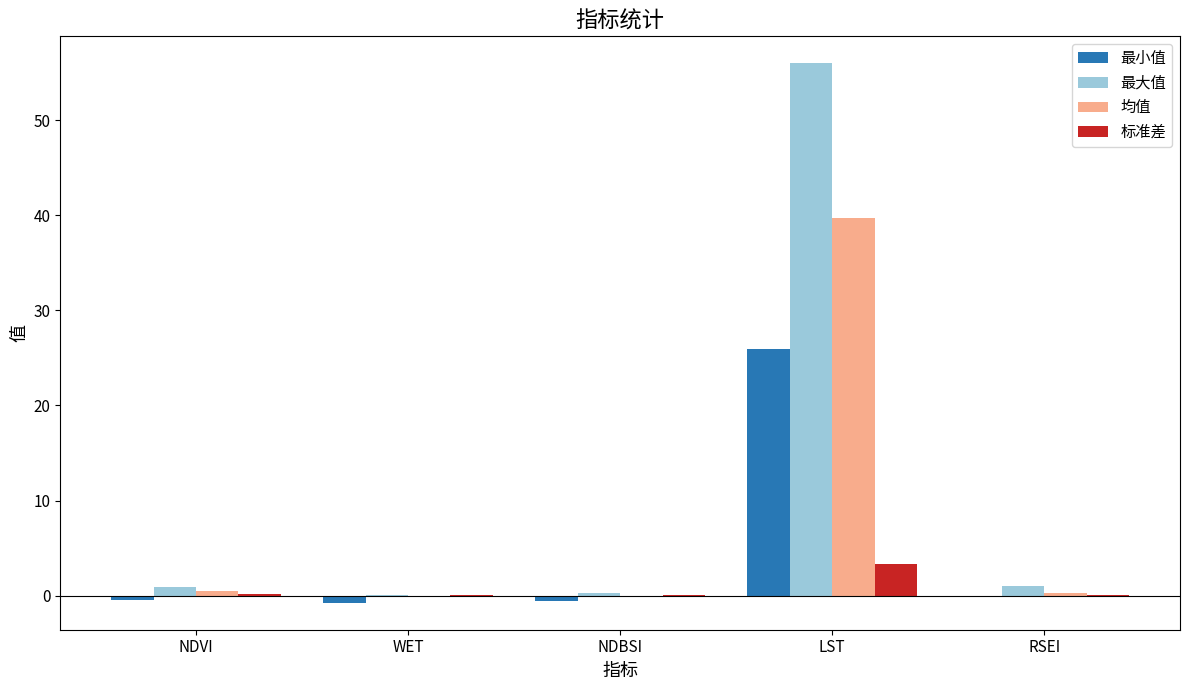

The 最小值 series shows 26.0 at LST. True or false?

True